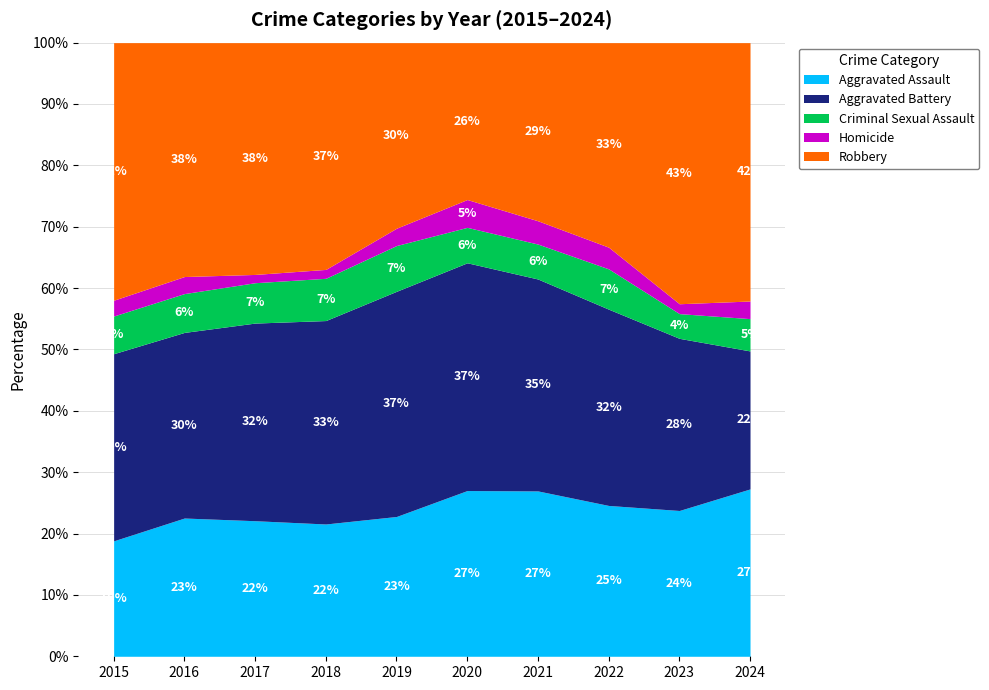

At which category does the chart reach its peak across all series?

2023